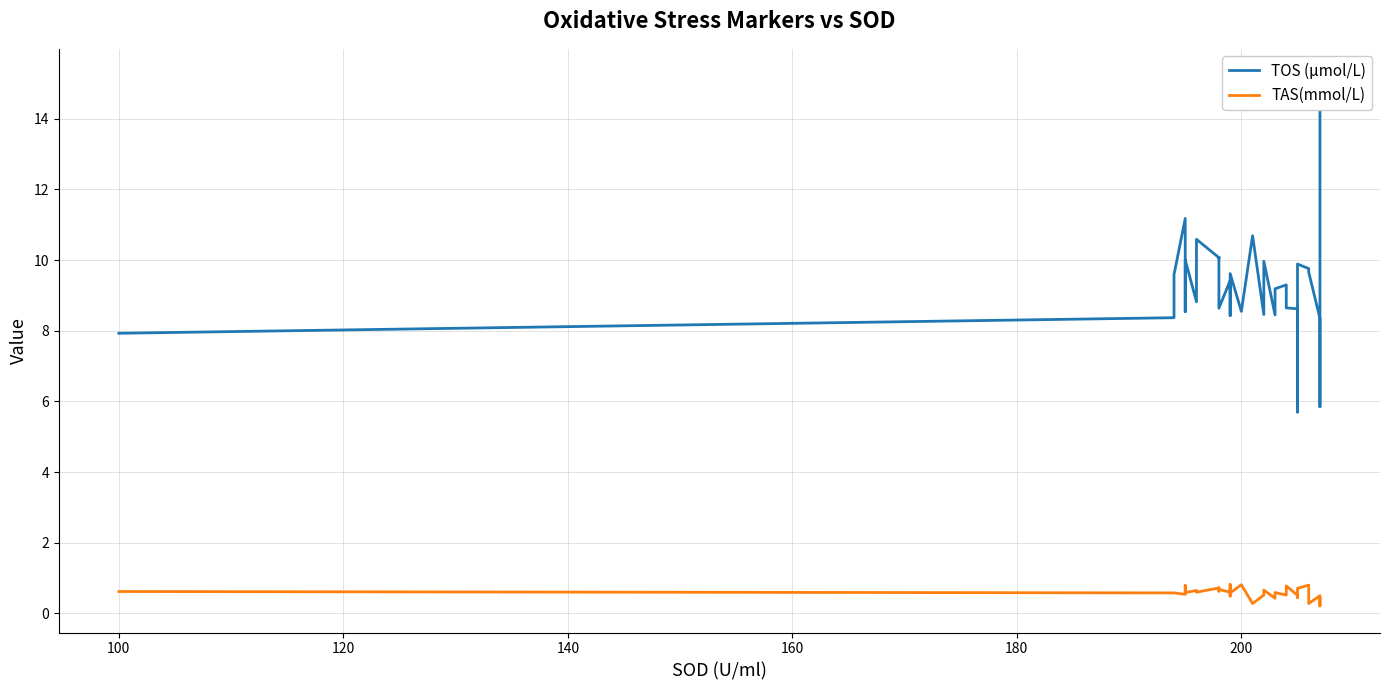

What are all the series names shown in the legend?

TOS (µmol/L), TAS(mmol/L)